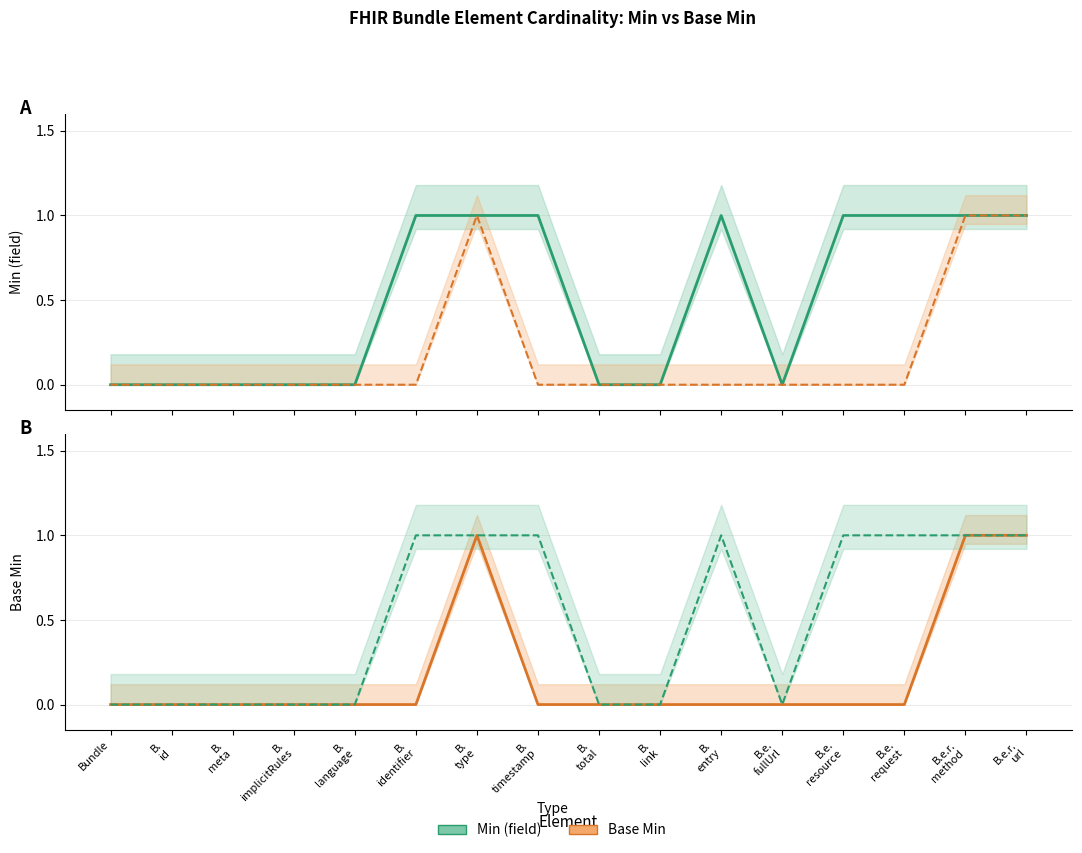

Is it true that Min (field) equals 0 at B.e.r.
url?

False